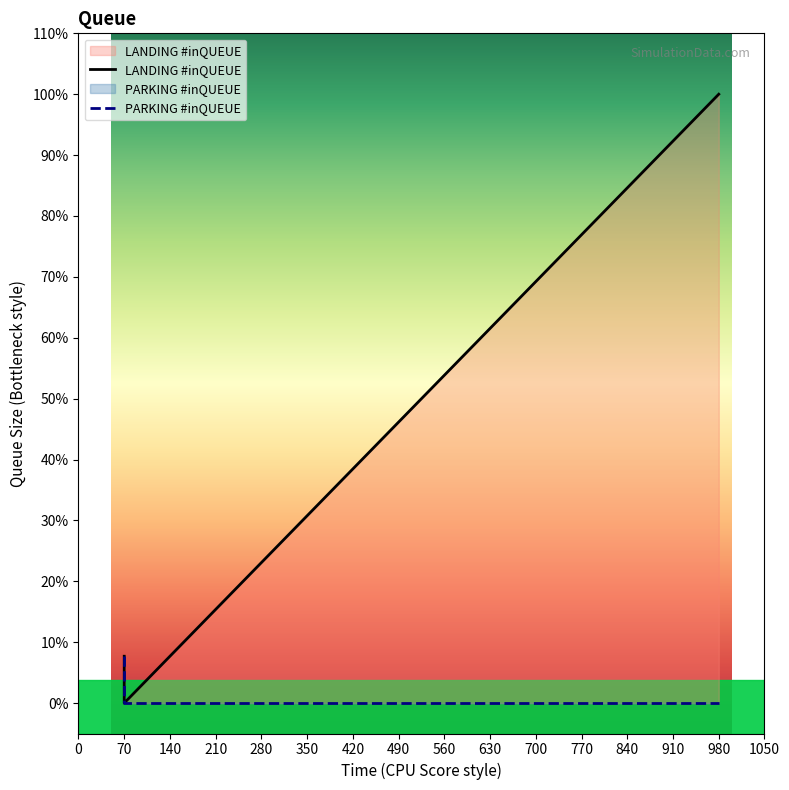

Which series has the largest range (max minus min)?

LANDING #inQUEUE